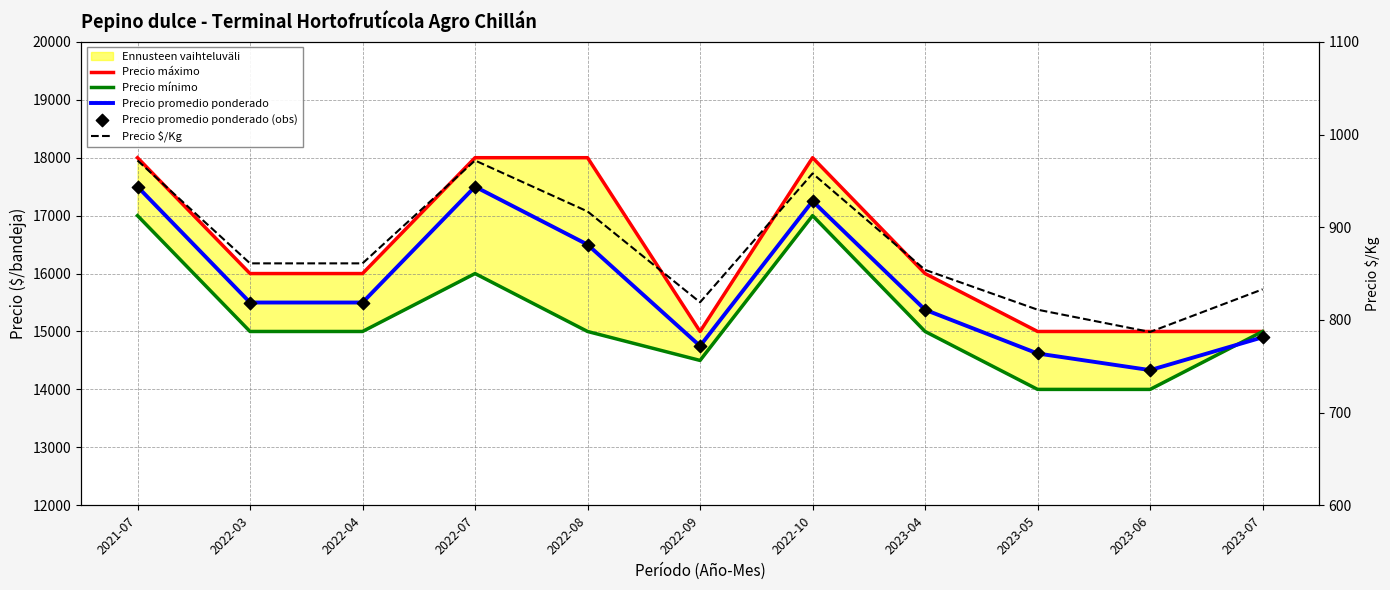

What is the total value across all series at 2022-08?

66917